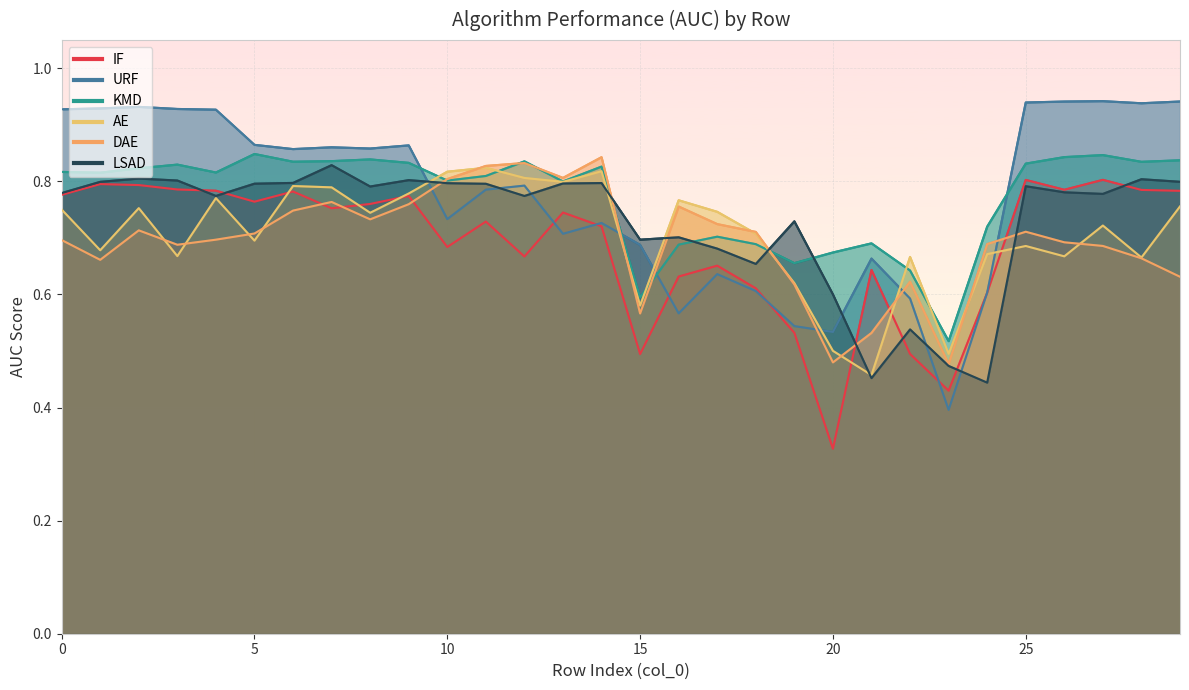

In LSAD, how many points are lower than both neighbors (excluding endpoints)?

8